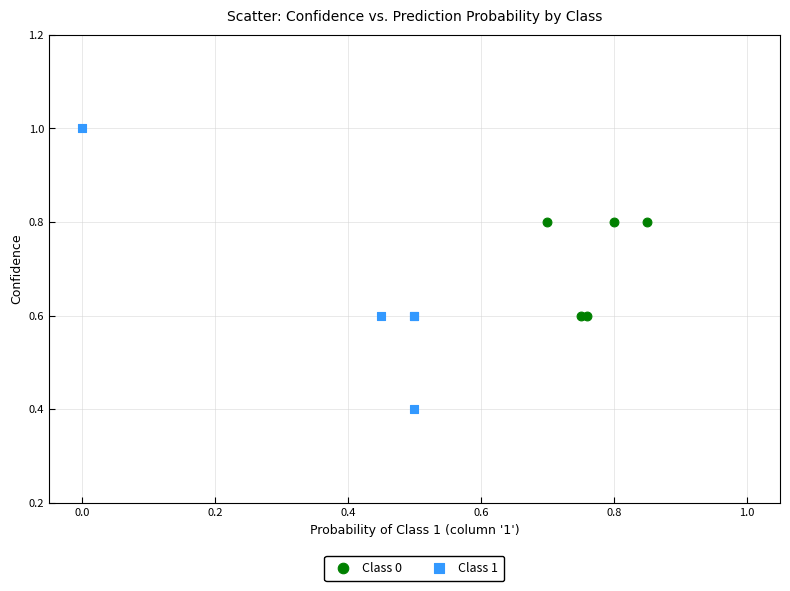

Which series reaches the maximum Y coordinate?

Class 1